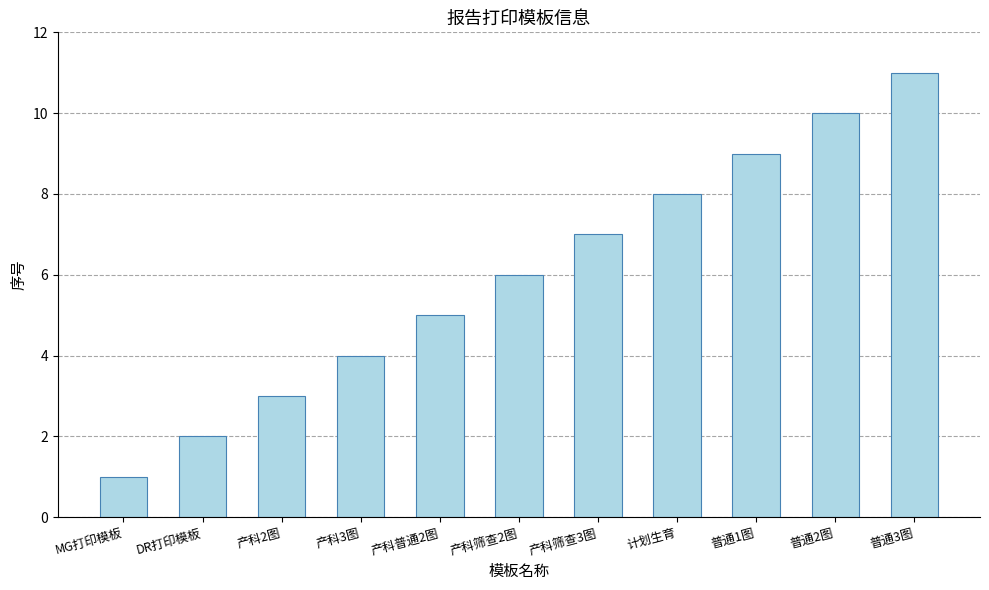

Reading left to right, transcribe all the data shown in this chart.

MG打印模板=1	DR打印模板=2	产科2图=3	产科3图=4	产科普通2图=5	产科筛查2图=6	产科筛查3图=7	计划生育=8	普通1图=9	普通2图=10	普通3图=11